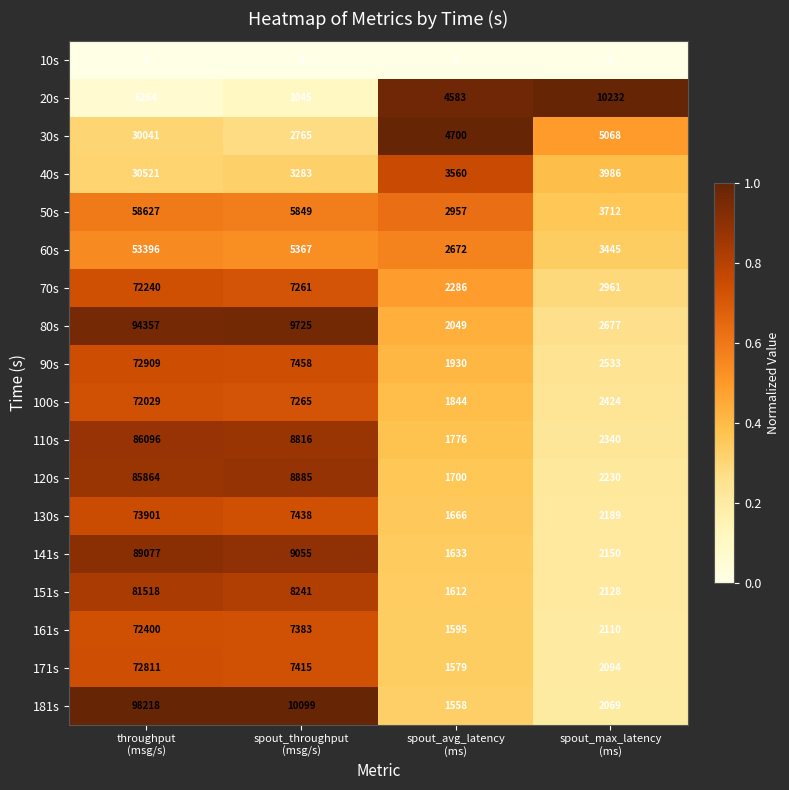

Which series has the largest total across all categories?

181s